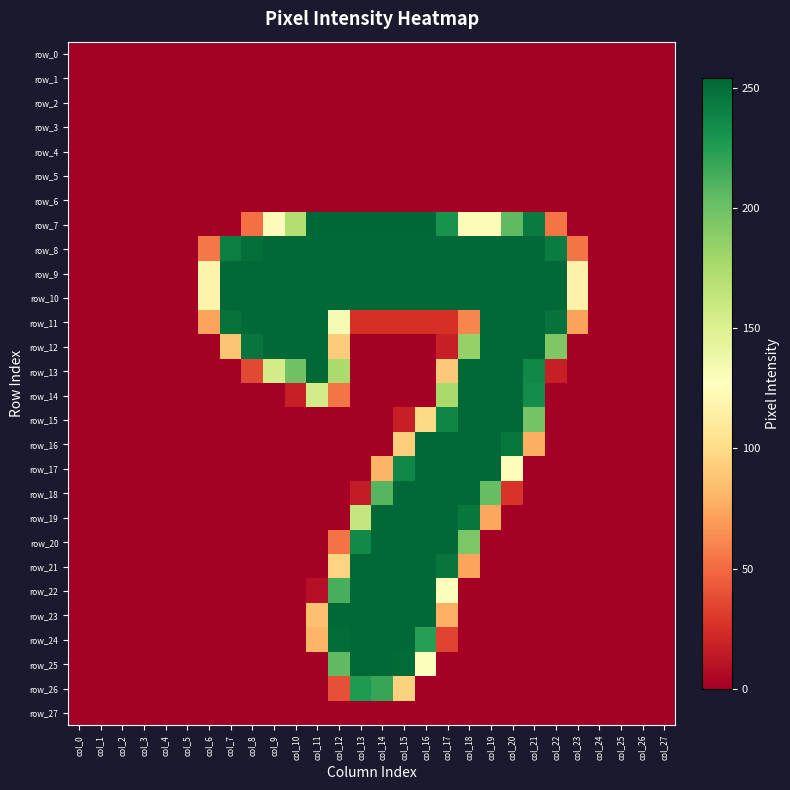

Rank the series by their maximum value, from highest to lowest.

row_7, row_8, row_9, row_10, row_11, row_12, row_13, row_14, row_15, row_16, row_17, row_18, row_19, row_20, row_21, row_22, row_23, row_24, row_25, row_26, row_0, row_1, row_2, row_3, row_4, row_5, row_6, row_27